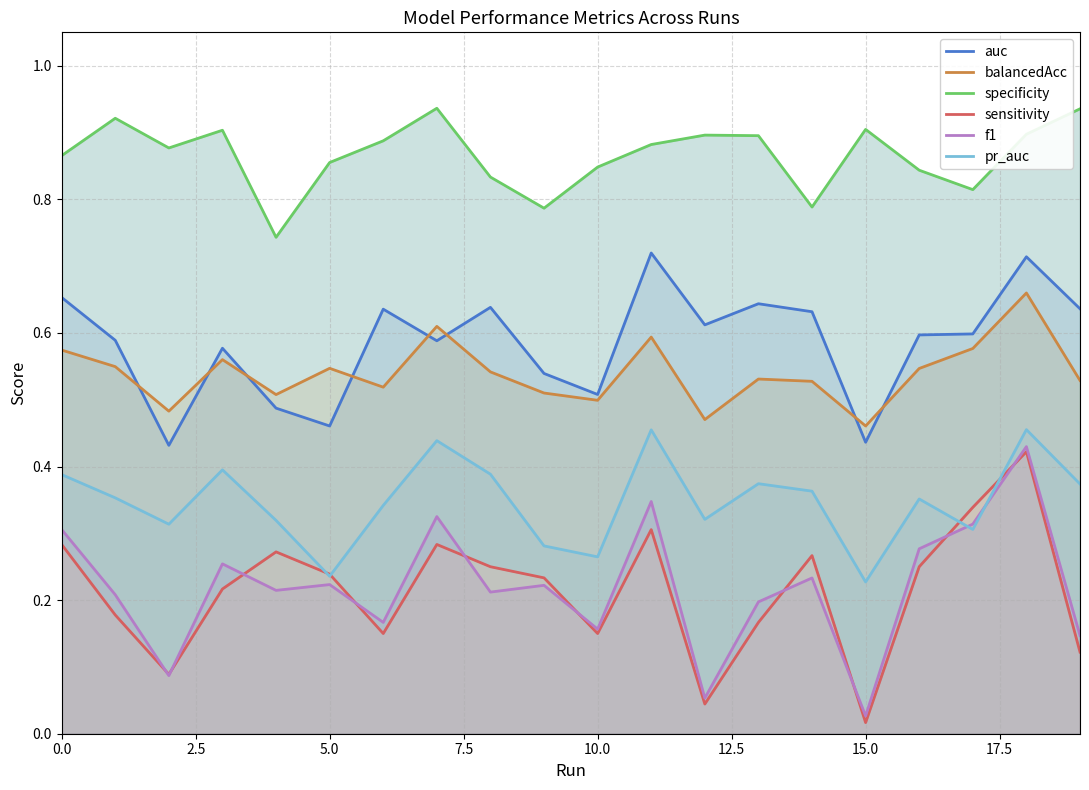

What are all the series names shown in the legend?

auc, balancedAcc, specificity, sensitivity, f1, pr_auc